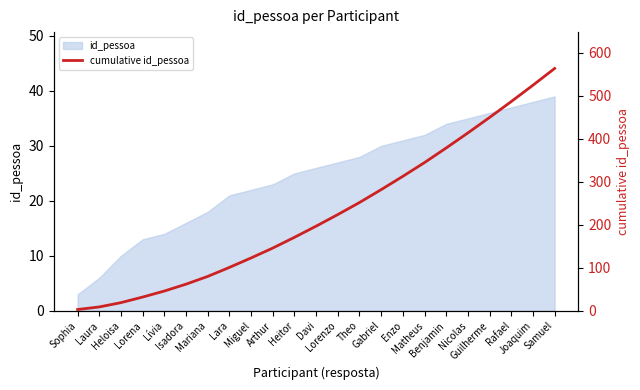

At which category does the chart reach its peak across all series?

Samuel